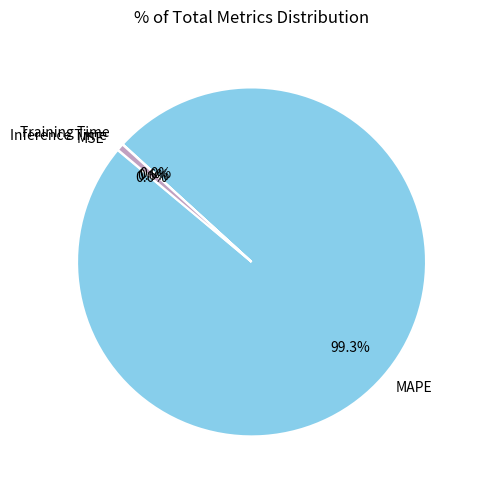

Is Inference Time the majority of the pie?

No